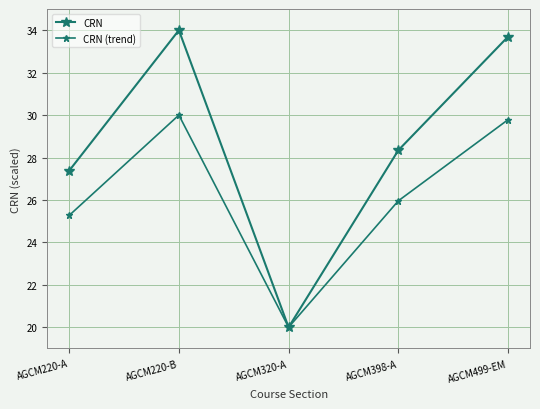

How many data points in CRN are less than 28?

2